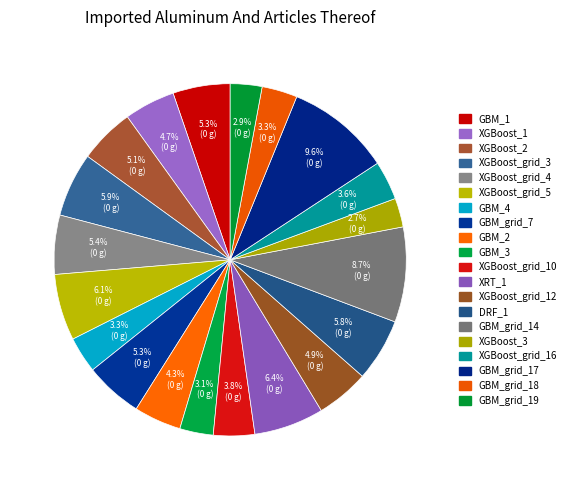

True or false: XGBoost_grid_16 accounts for 11% of the total.

False